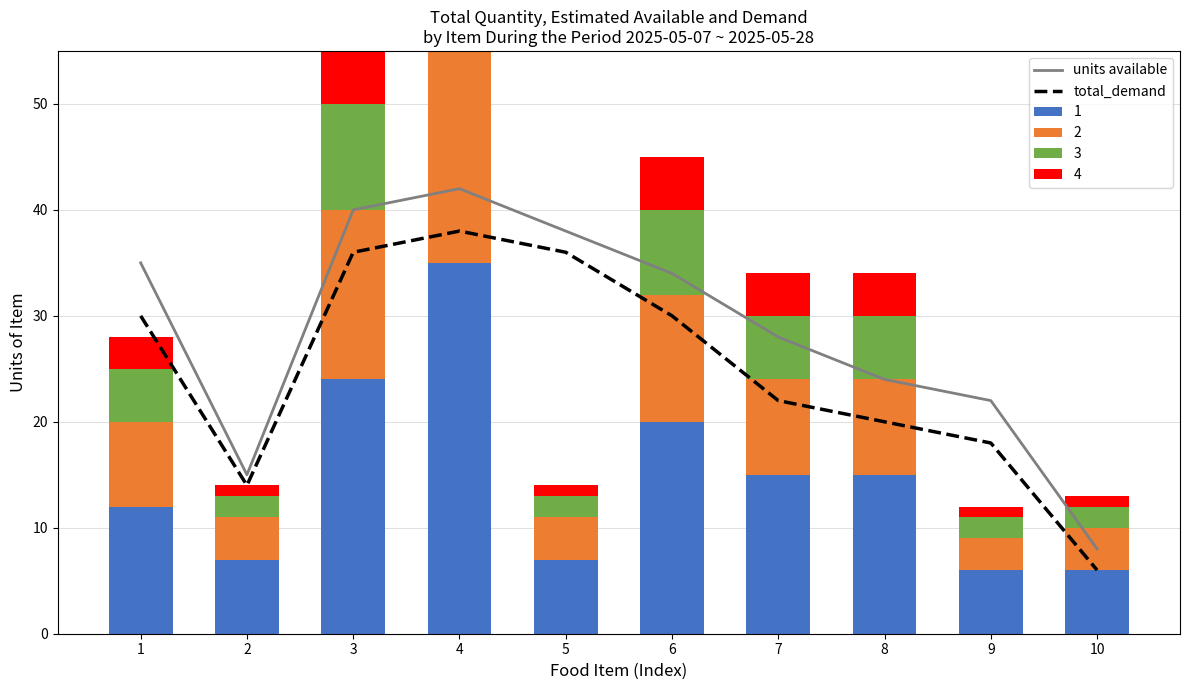

The total_demand series shows 2 at 10. True or false?

False